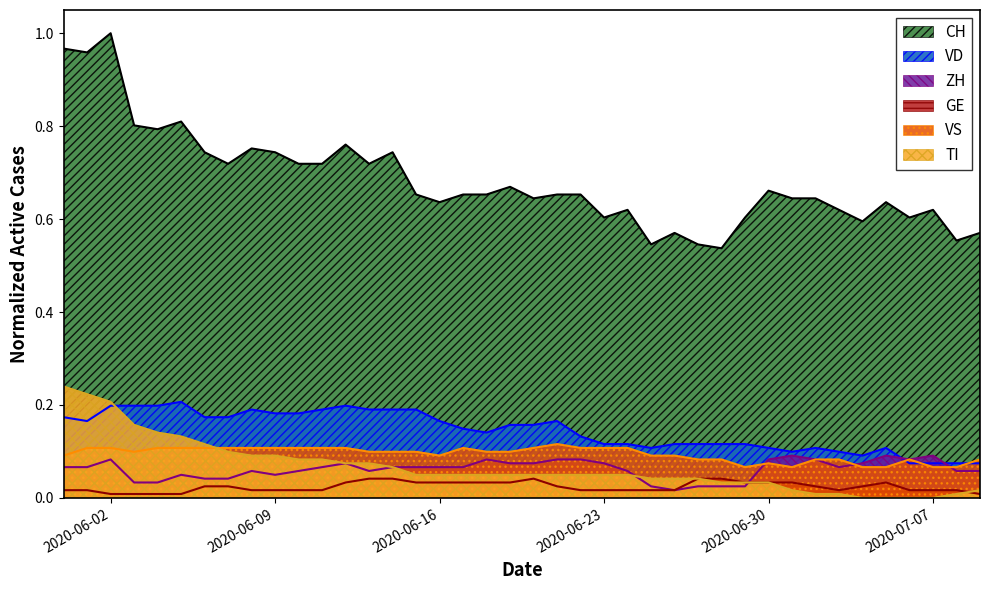

List the series in order of their peak value, highest first.

CH, TI, VD, VS, ZH, GE